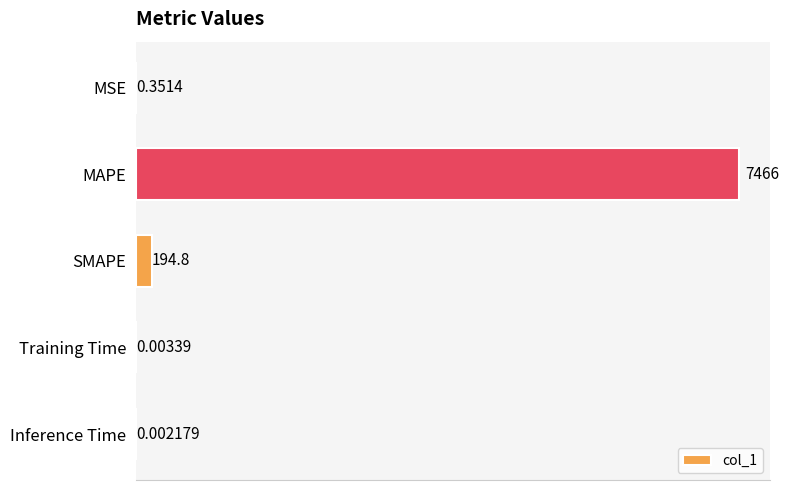

Which label corresponds to the largest value in the chart?

MAPE